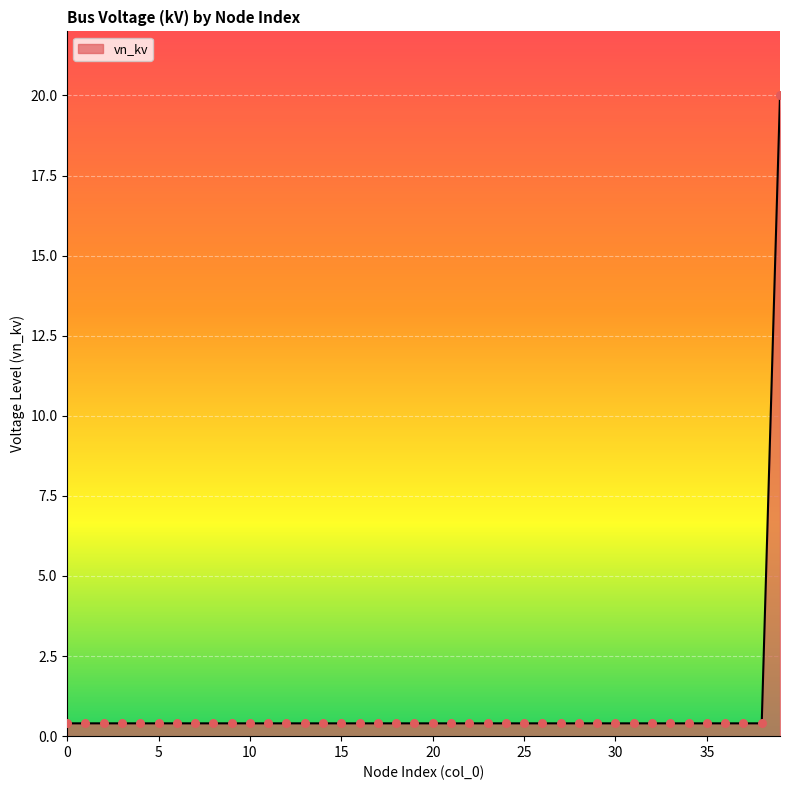

What is the greatest value displayed?

20.0